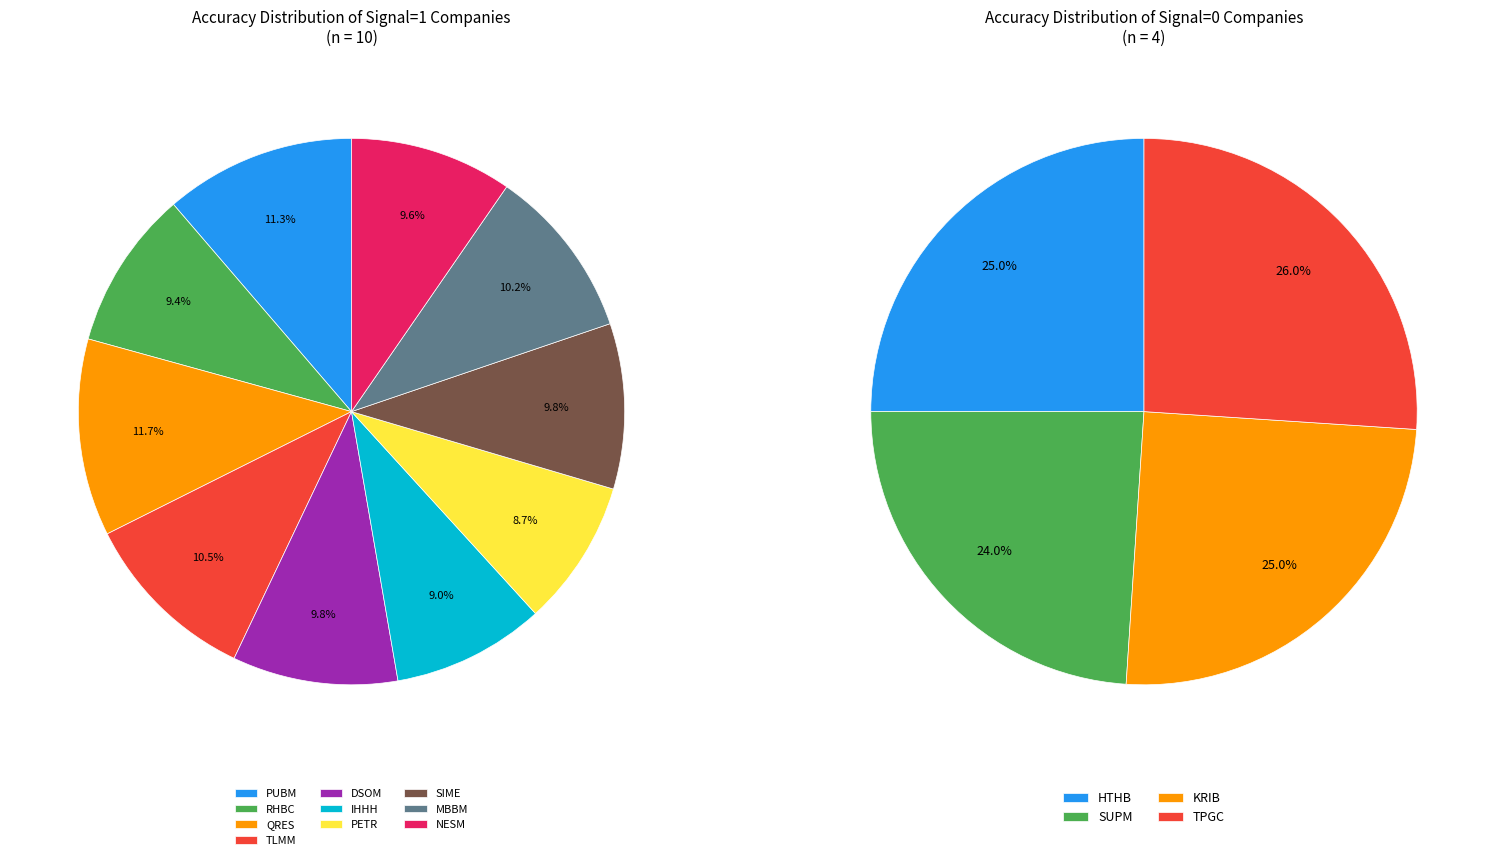

Is it true that SIME is 17% of the pie?

False